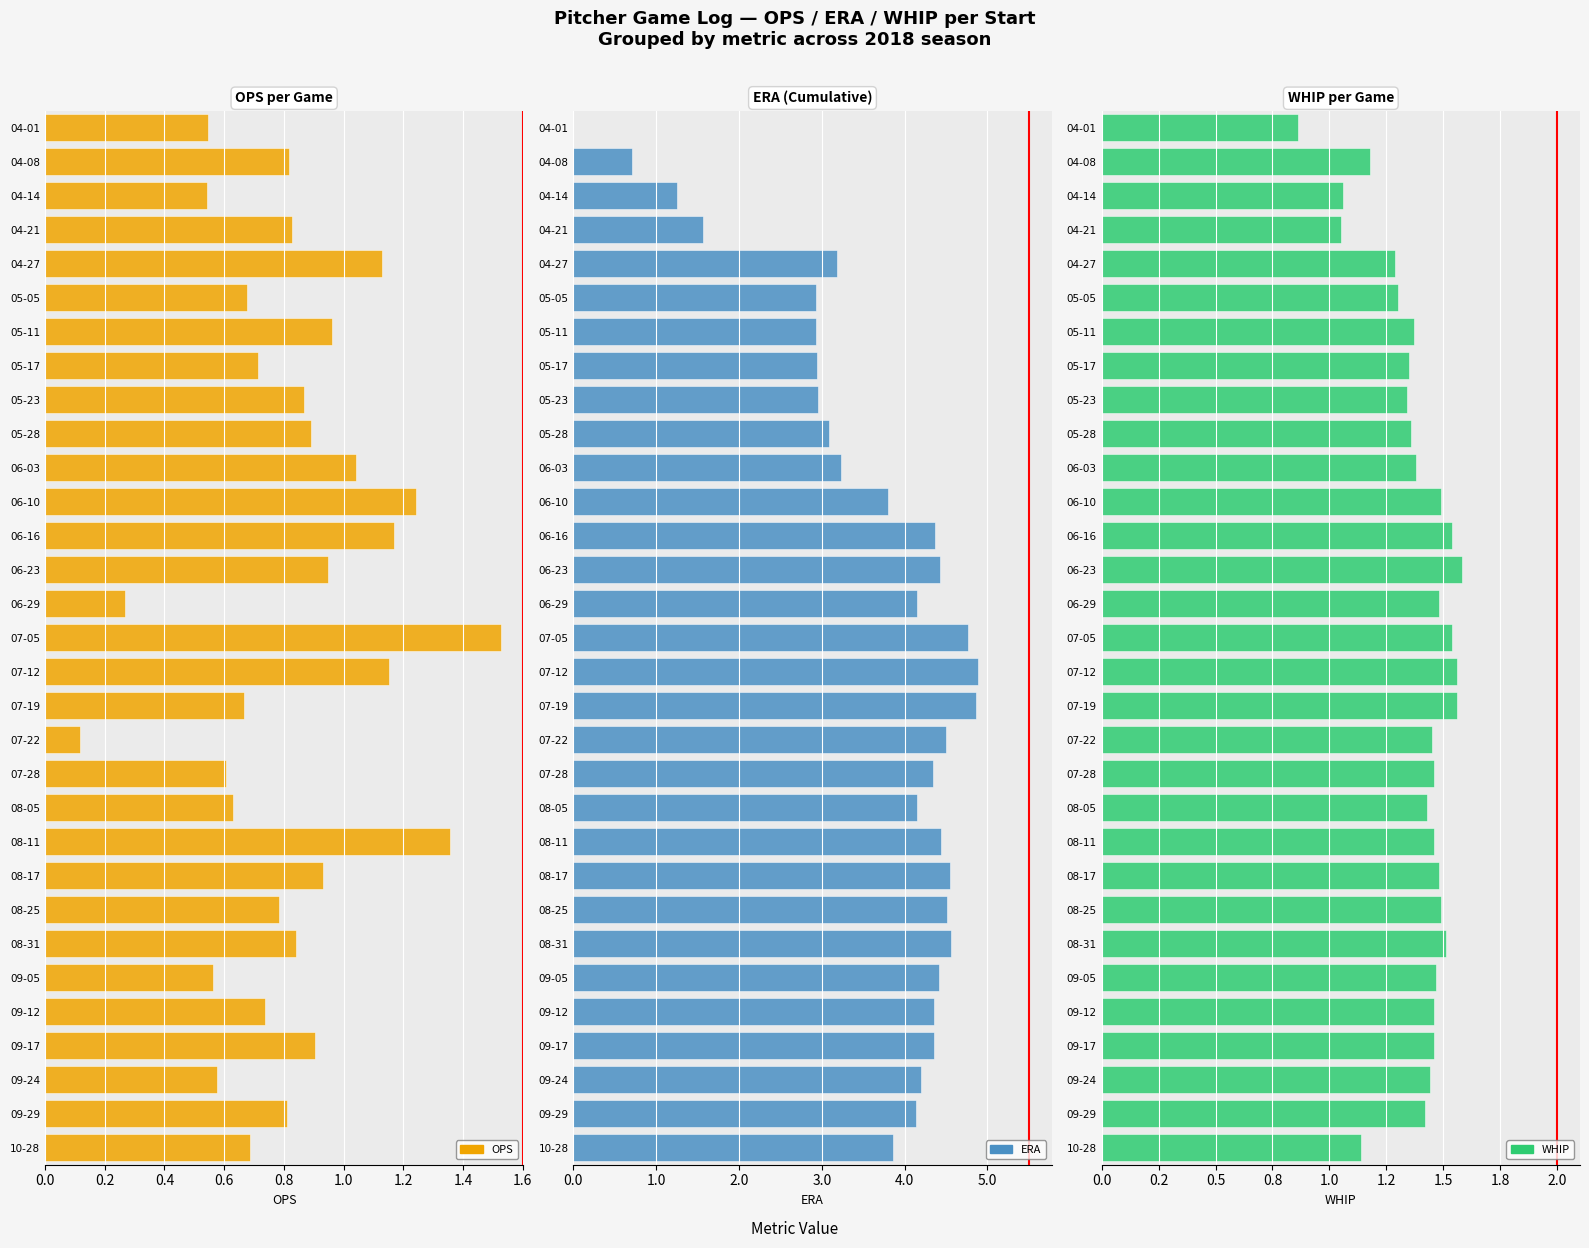

Reading left to right, extract all data points from this chart.

OPS: 0.5	0.8	0.5	0.8	1.1	0.7	1.0	0.7	0.9	0.9	1.0	1.2	1.2	0.9	0.3	1.5	1.2	0.7	0.1	0.6	0.6	1.4	0.9	0.8	0.8	0.6	0.7	0.9	0.6	0.8	0.7
ERA: 0.0	0.7	1.2	1.6	3.2	2.9	2.9	2.9	3.0	3.1	3.2	3.8	4.4	4.4	4.2	4.8	4.9	4.9	4.5	4.3	4.2	4.4	4.5	4.5	4.6	4.4	4.3	4.3	4.2	4.1	3.9
WHIP: 0.9	1.2	1.1	1.1	1.3	1.3	1.4	1.4	1.3	1.4	1.4	1.5	1.5	1.6	1.5	1.5	1.6	1.6	1.4	1.5	1.4	1.5	1.5	1.5	1.5	1.5	1.5	1.5	1.4	1.4	1.1